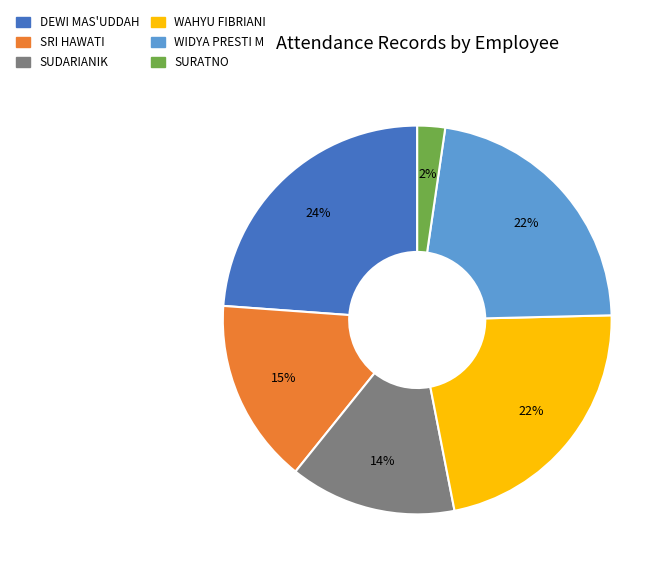

Which category has the smallest portion of the pie?

SURATNO